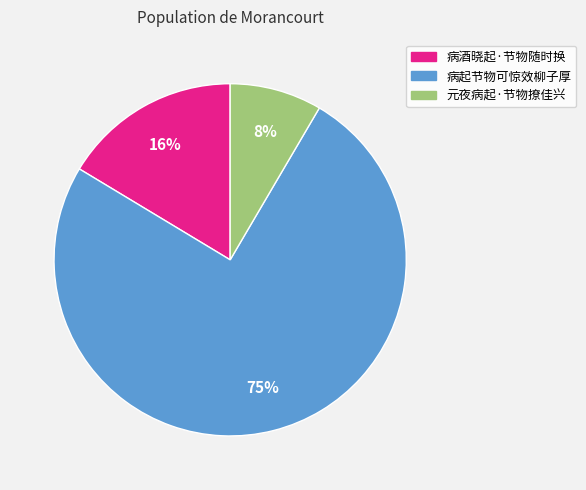

Combined, do 病起节物可惊效柳子厚 and 病酒晓起·节物随时换 account for over 50%?

Yes